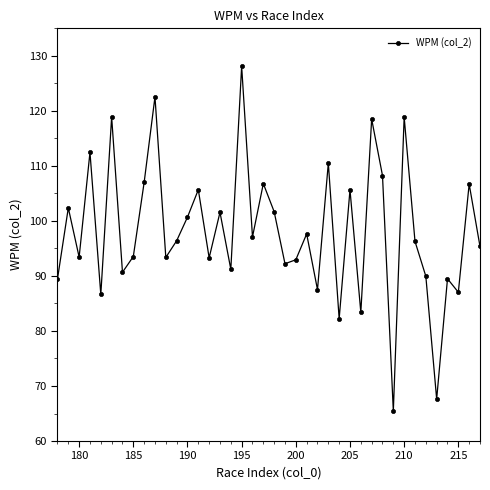

Which category has the highest value across all series?

195